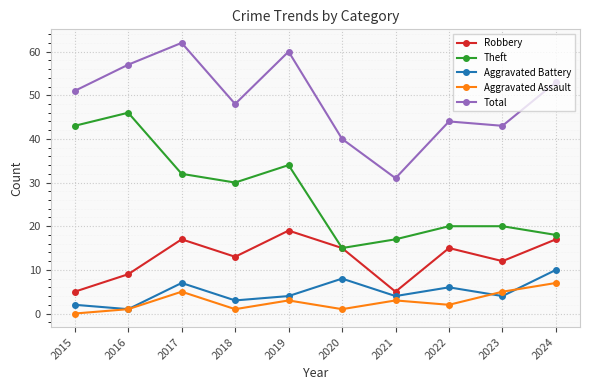

Count the number of categories in the chart.

10